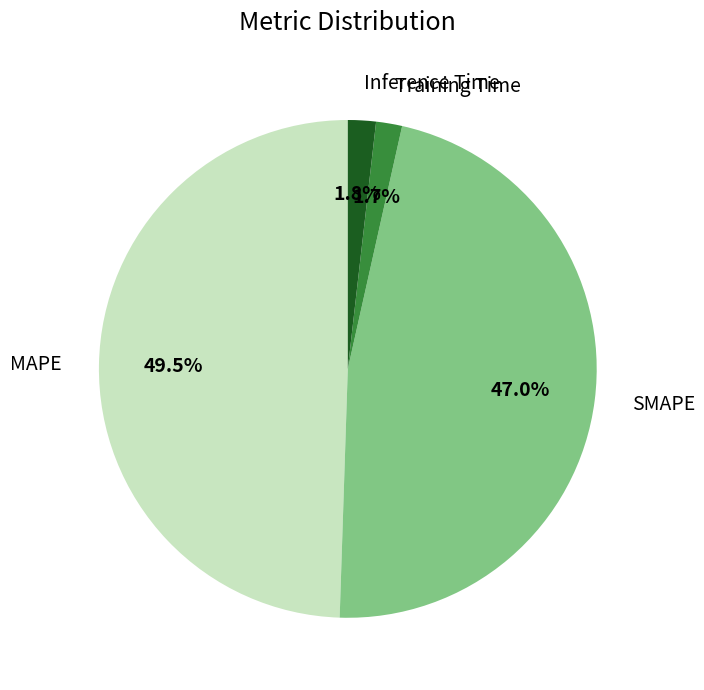

Does MAPE represent more than half of the total?

No